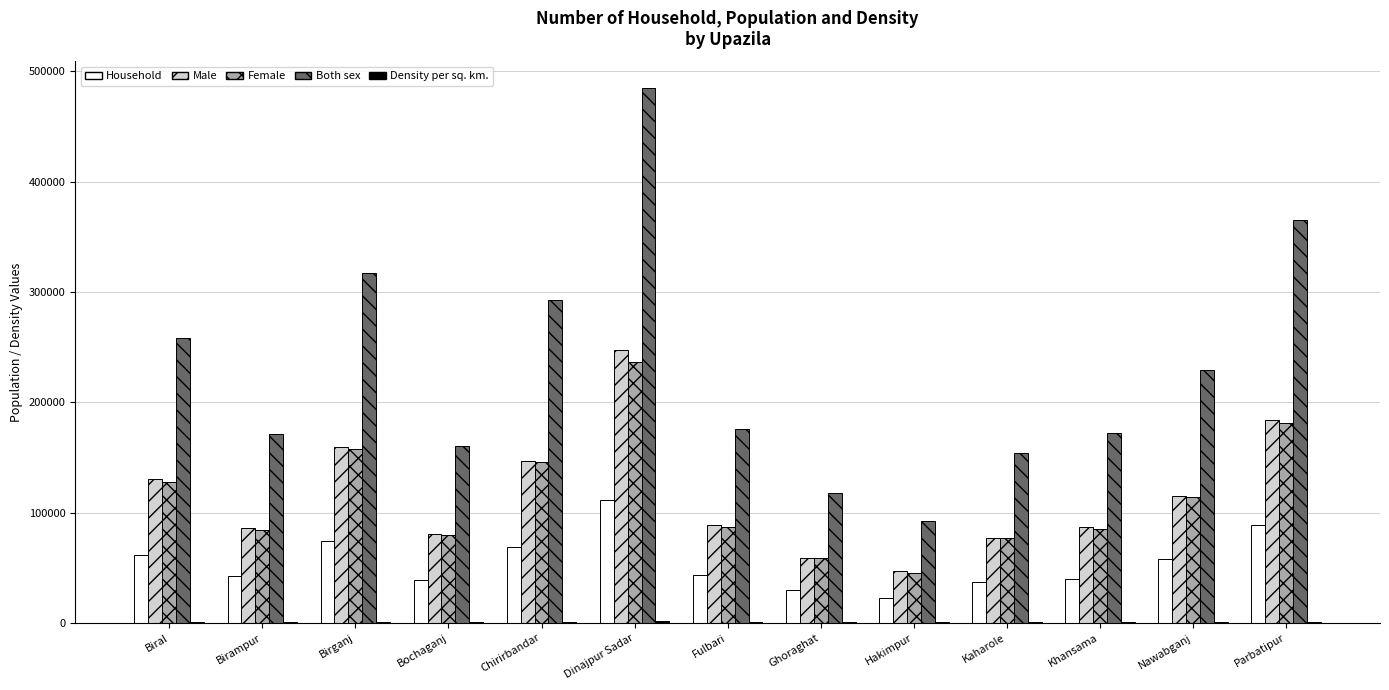

Which series changed the most between Chirirbandar and Dinajpur Sadar?

Both sex